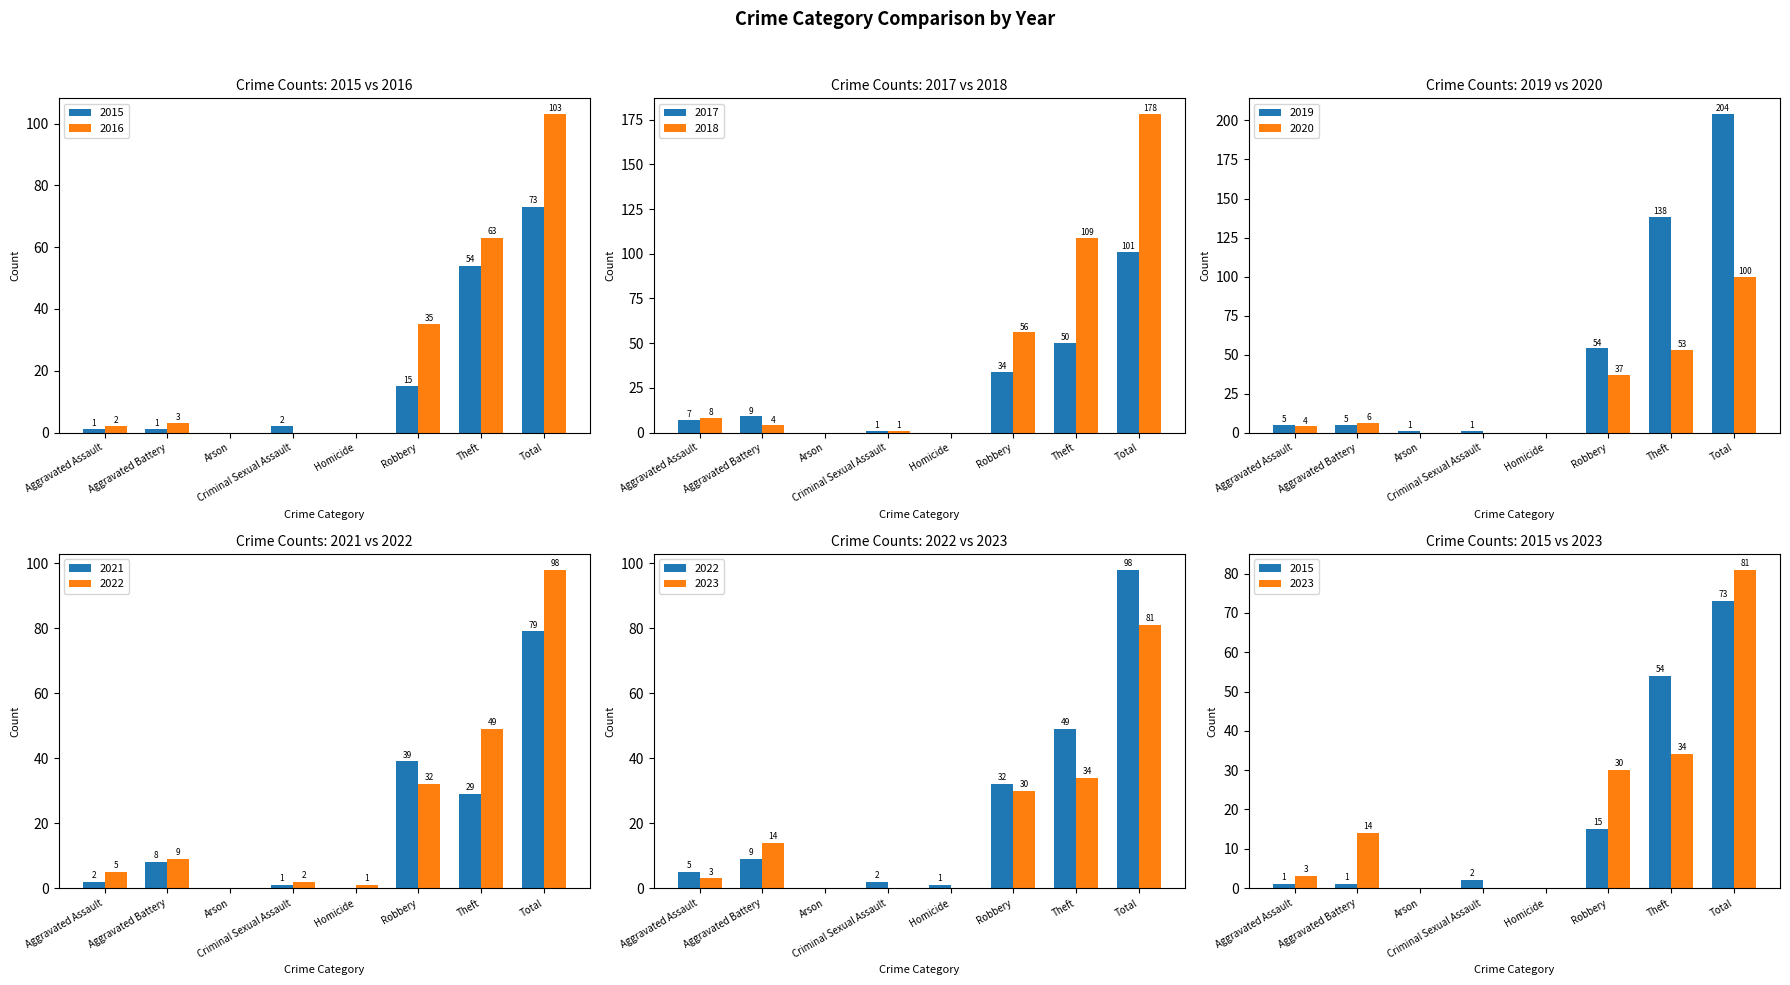

At which label does 2019 first exceed 5?

Robbery